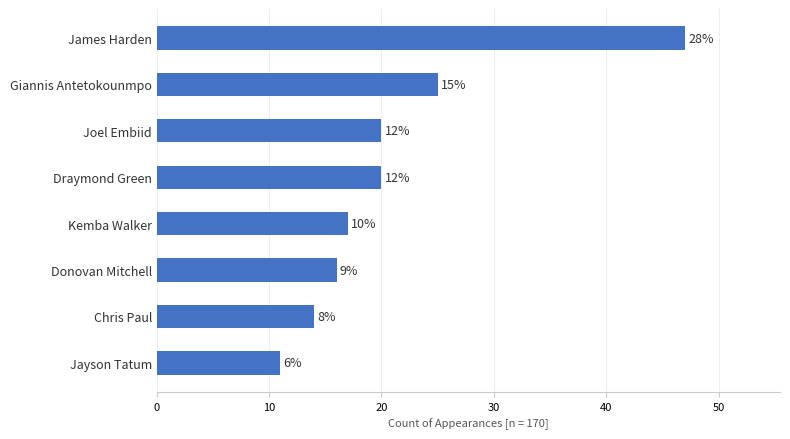

Are the bars horizontal?

Yes